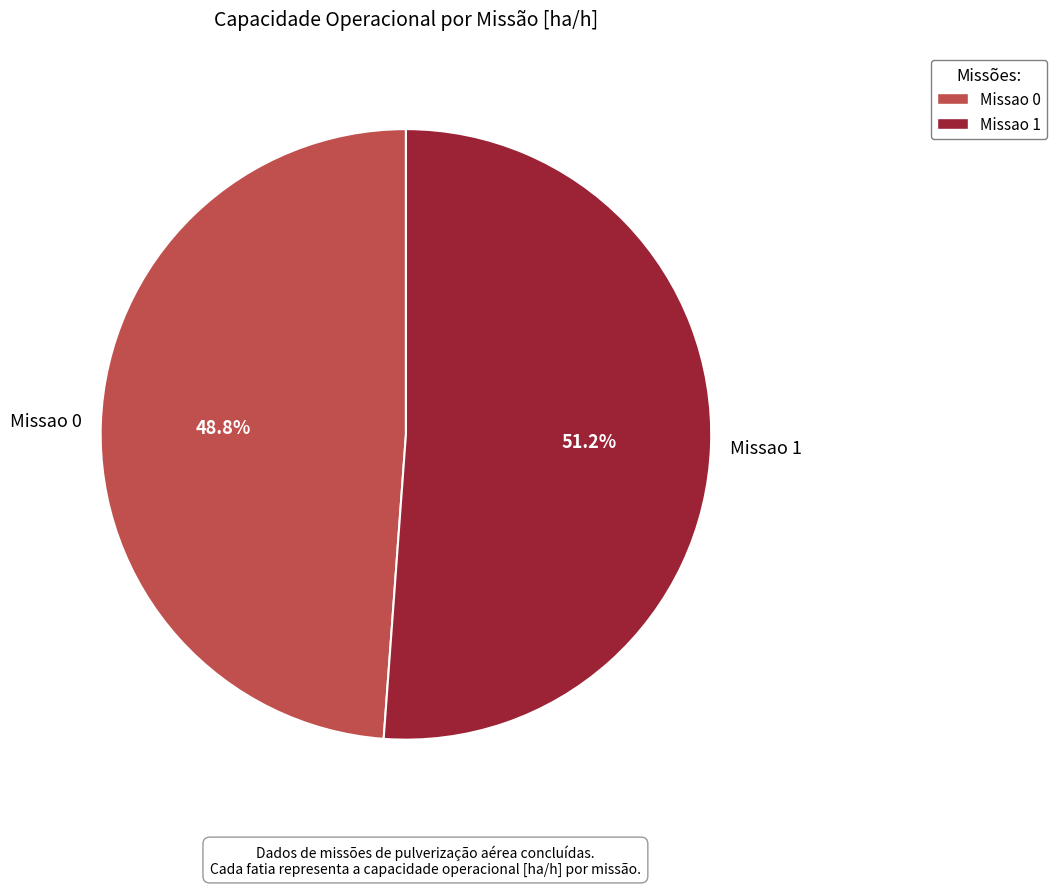

To the nearest percent, what is the average slice percentage?

50%